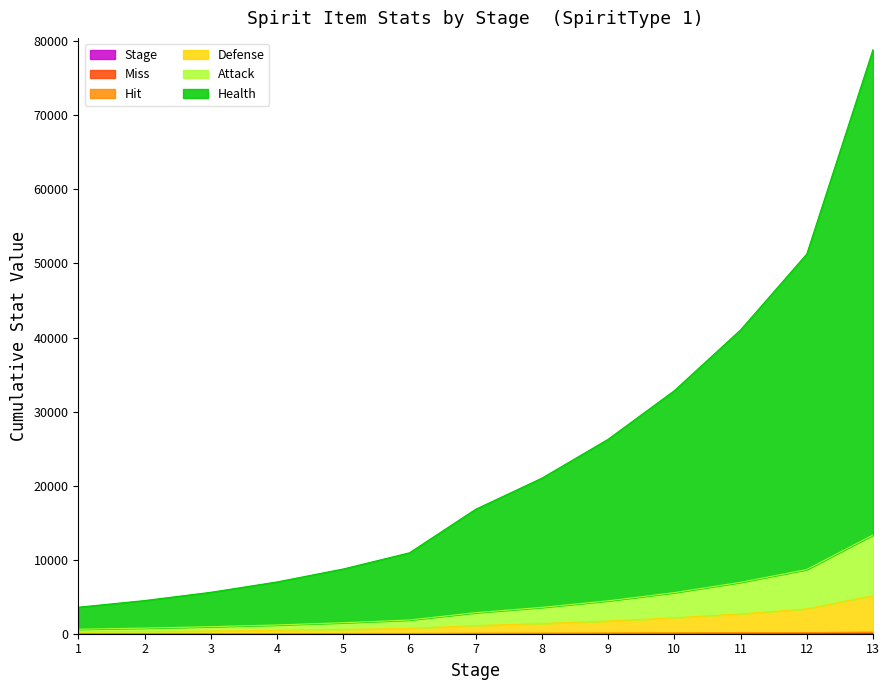

Which series has the largest range (max minus min)?

Health